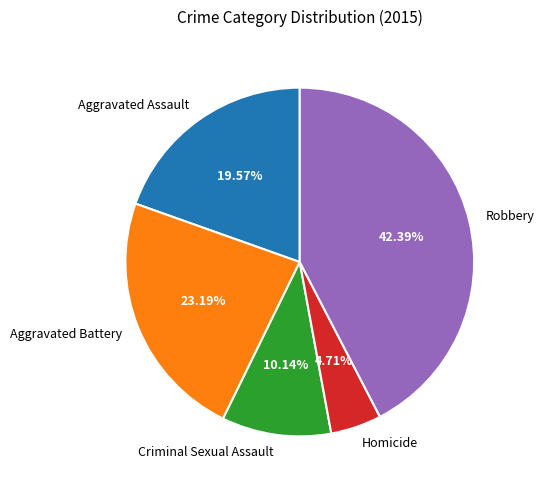

Which slice is the smallest?

Homicide